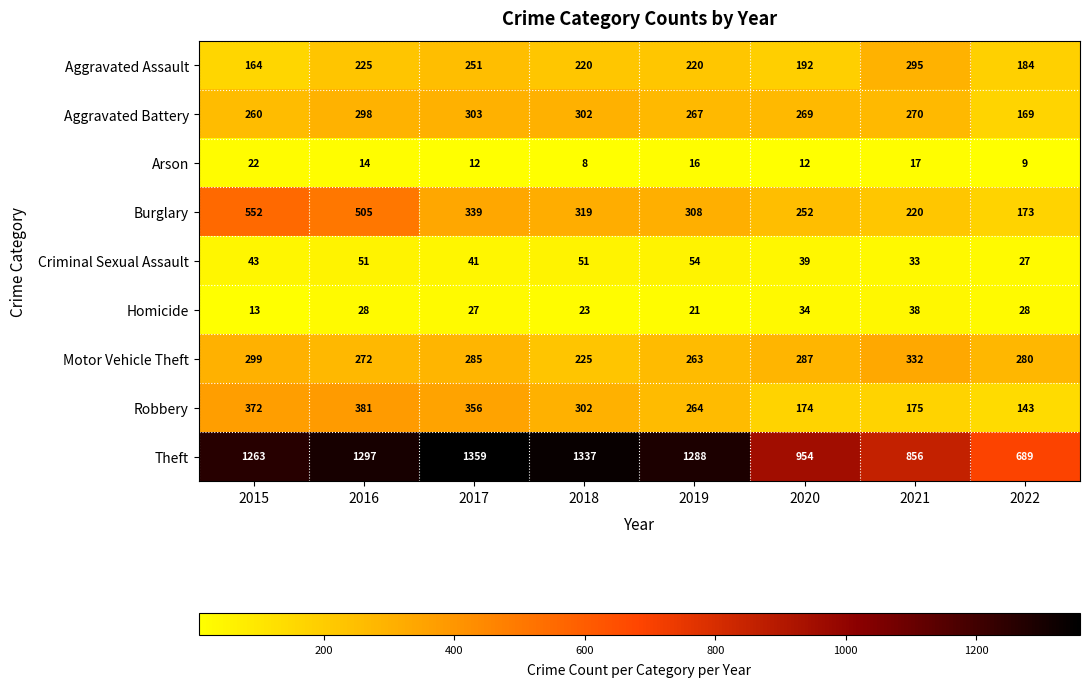

Which series changed the most between 2019 and 2022?

Theft